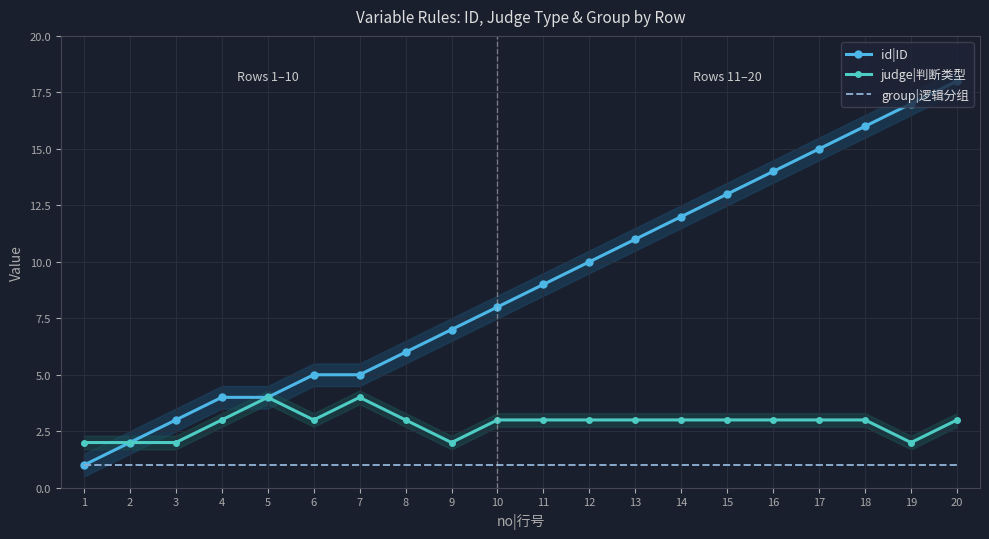

How many lines are shown in the chart?

3